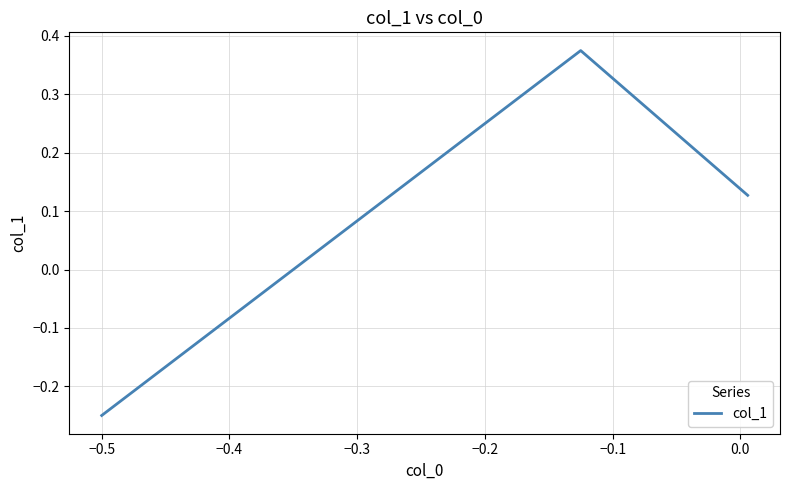

Is this an area chart (filled region under the line)?

No